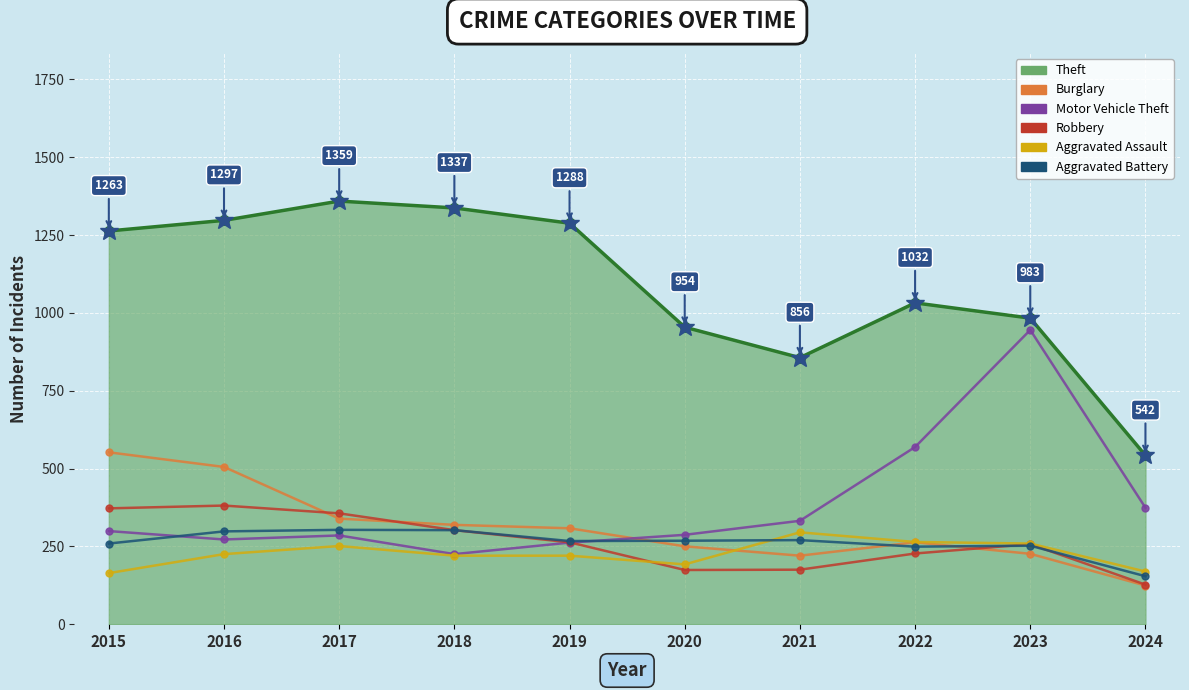

True or false: Theft and Burglary cross at least once.

False